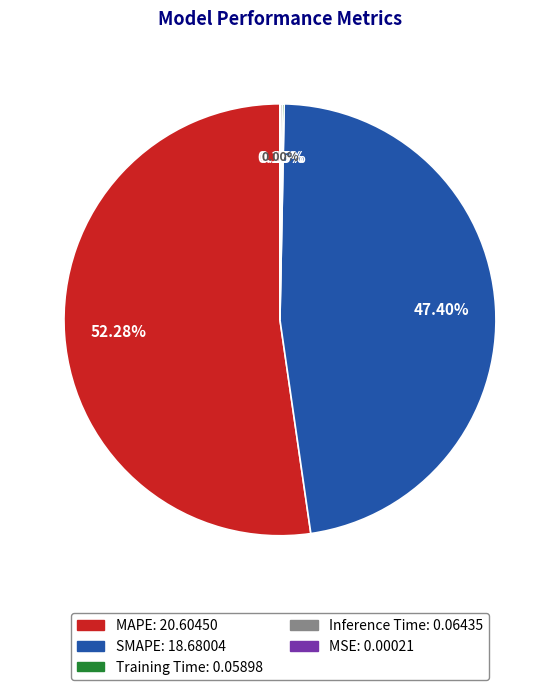

What percentage is NOT represented by MAPE?

47.7%